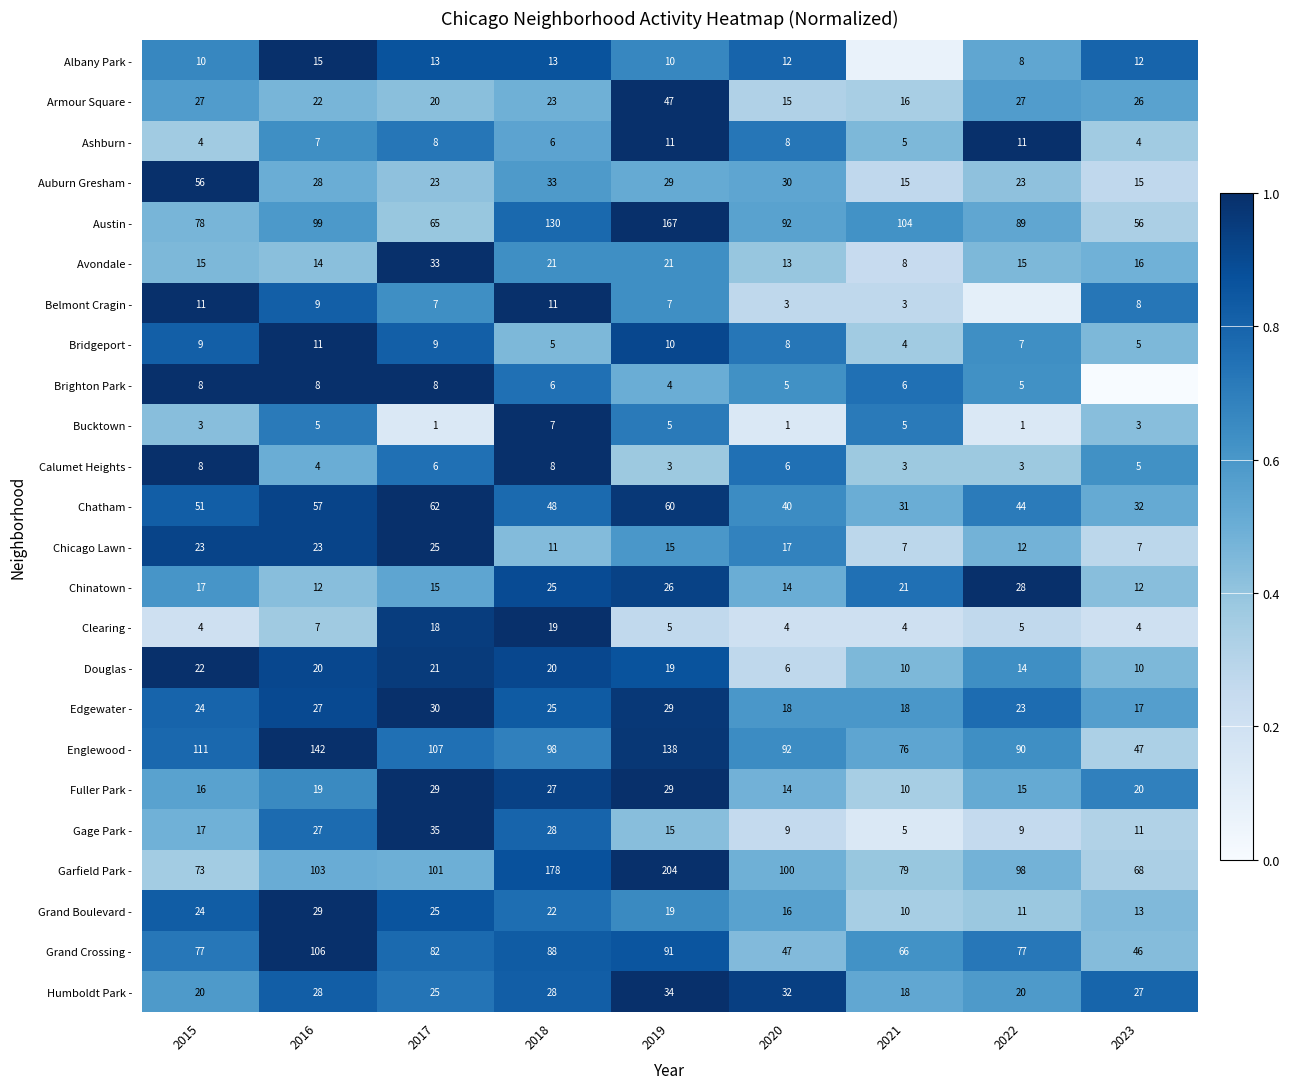

Which category has the highest value in the Chinatown - series?

2022